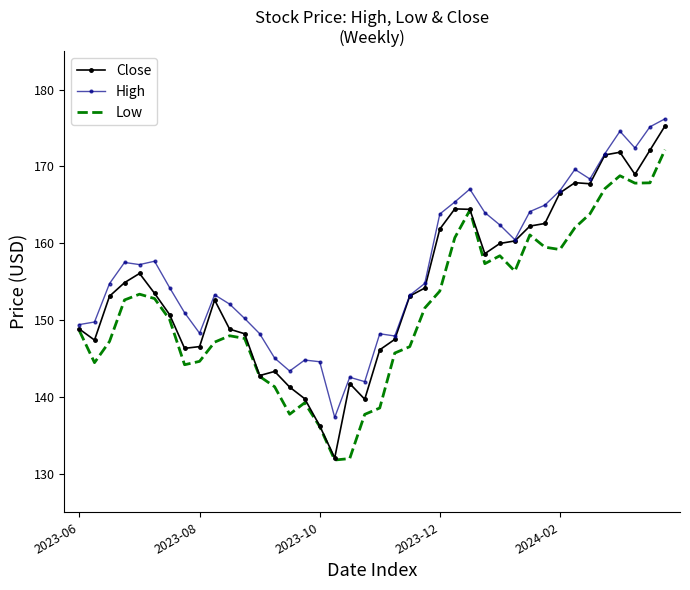

Rank the series by their average value, from highest to lowest.

High, Close, Low